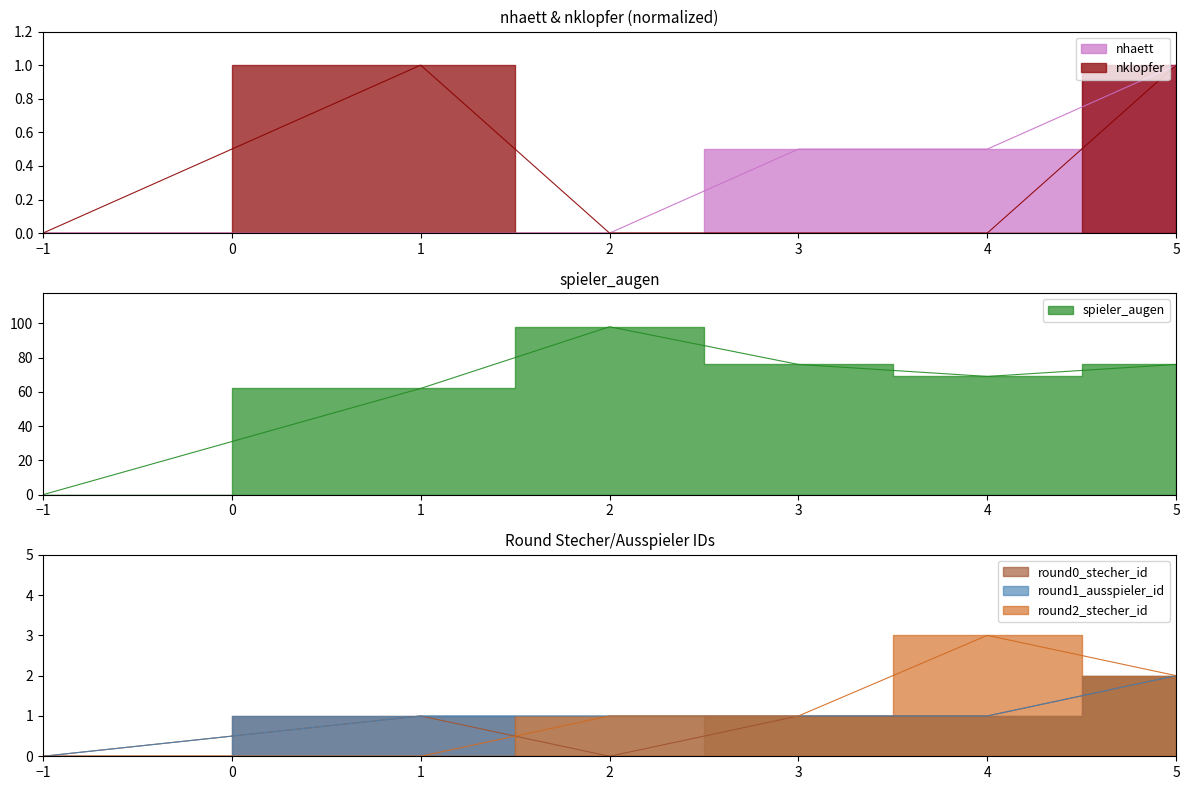

Reading left to right, list all the values displayed in this chart.

nhaett: -1=0.0	1=0.0	2=0.0	3=0.5	4=0.5	5=1.0
nklopfer: -1=0.0	1=1.0	2=0.0	3=0.0	4=0.0	5=1.0
spieler_augen: -1=0.0	1=62.0	2=98.0	3=76.0	4=69.0	5=76.0
round0_stecher_id: -1=0.0	1=1.0	2=0.0	3=1.0	4=1.0	5=2.0
round1_ausspieler_id: -1=0.0	1=1.0	2=1.0	3=1.0	4=1.0	5=2.0
round2_stecher_id: -1=0.0	1=0.0	2=1.0	3=1.0	4=3.0	5=2.0